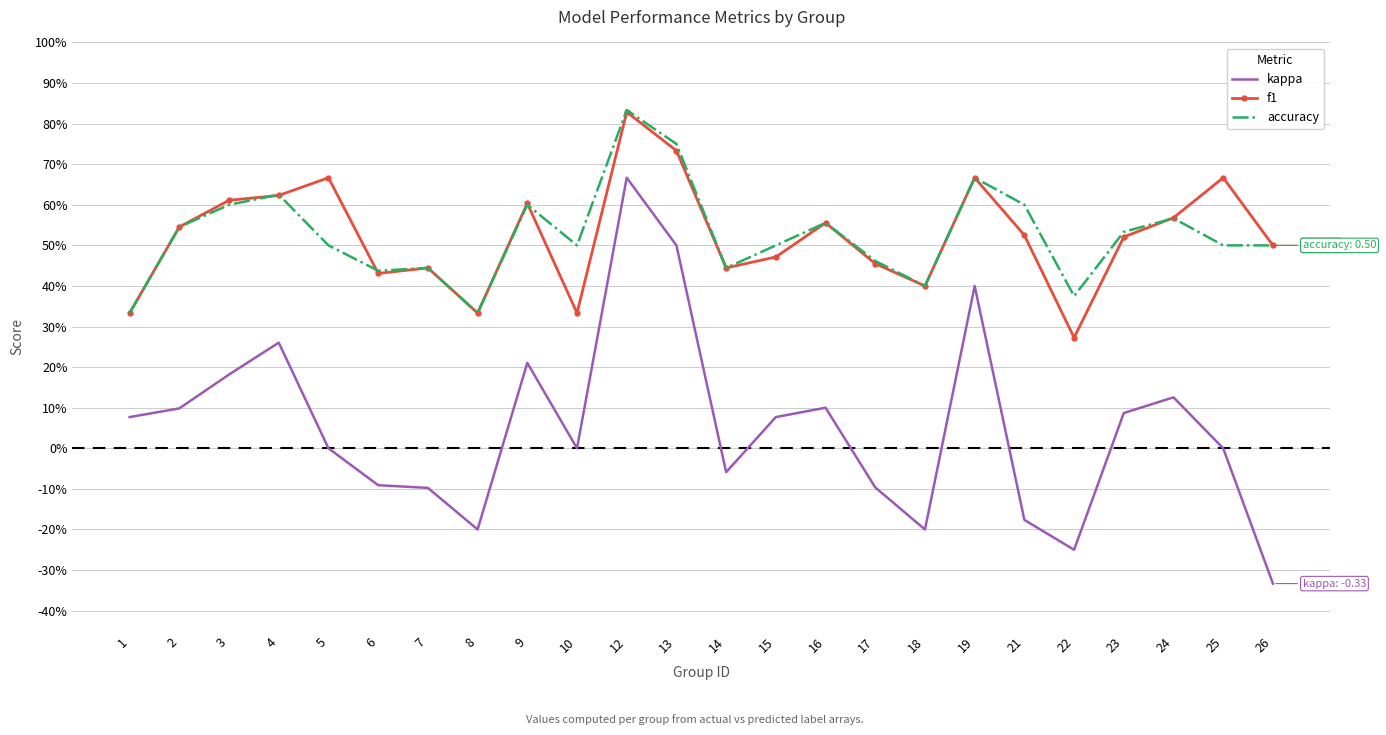

What are all the series names shown in the legend?

kappa, f1, accuracy